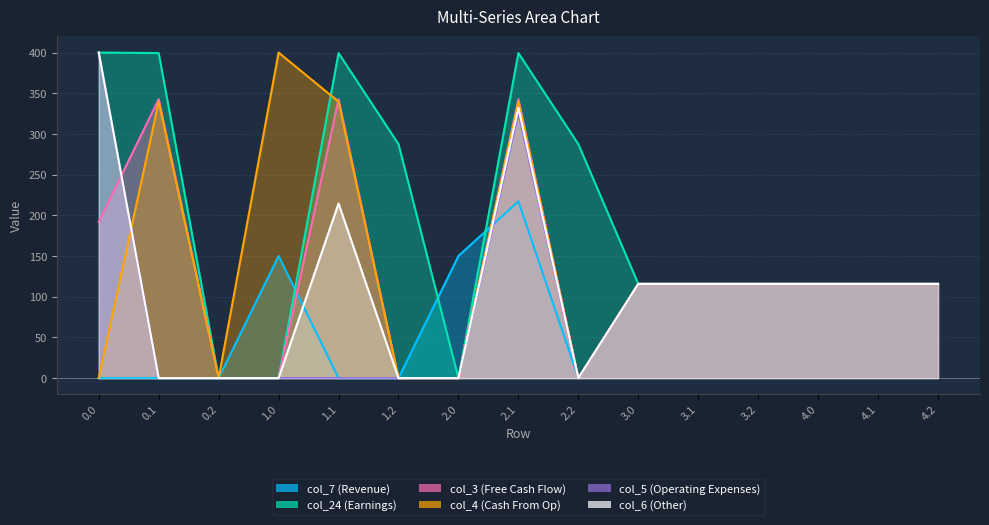

What is the average value of the col_4 series?

140.9